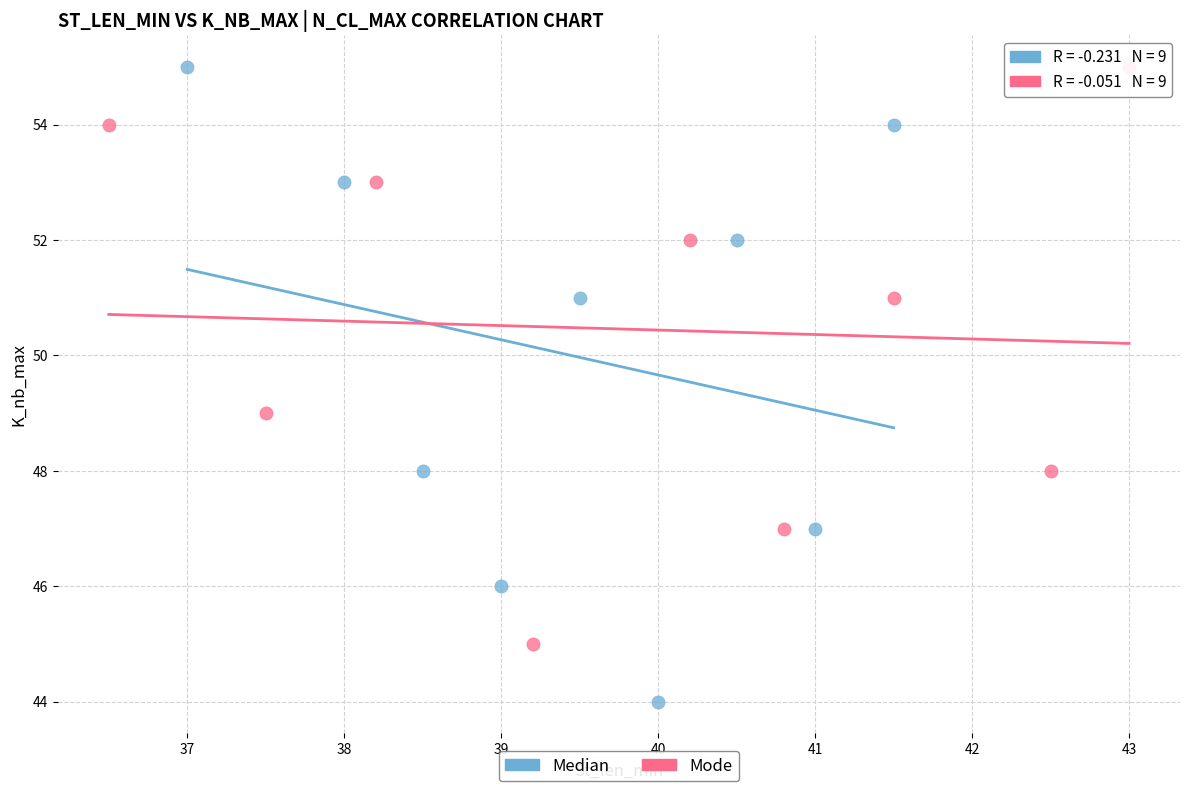

Which series contains the lowest Y value?

Median